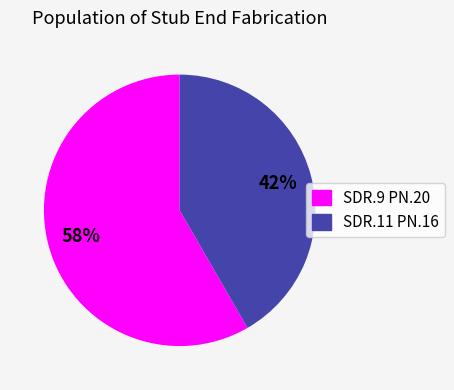

To the nearest percent, what is the combined percentage of SDR.9 PN.20 and SDR.11 PN.16?

100%